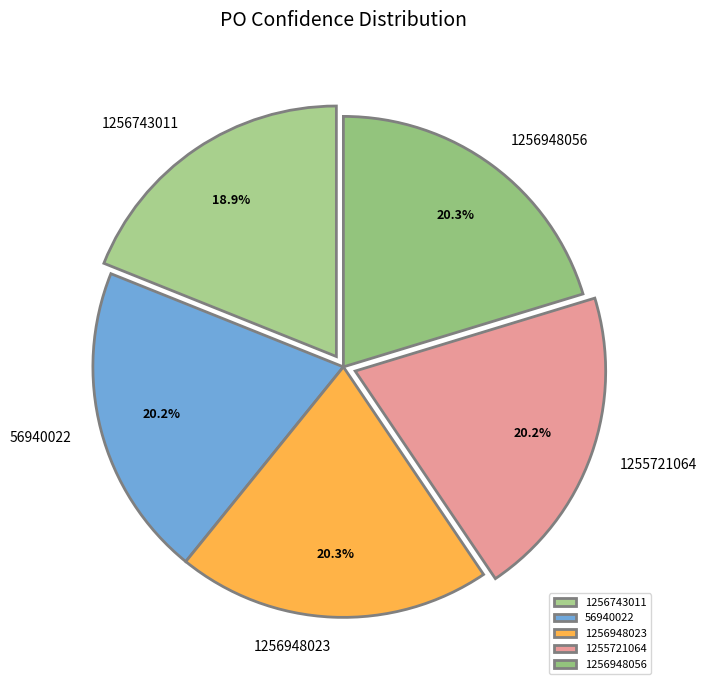

How much of the chart is everything except 1255721064?

79.8%